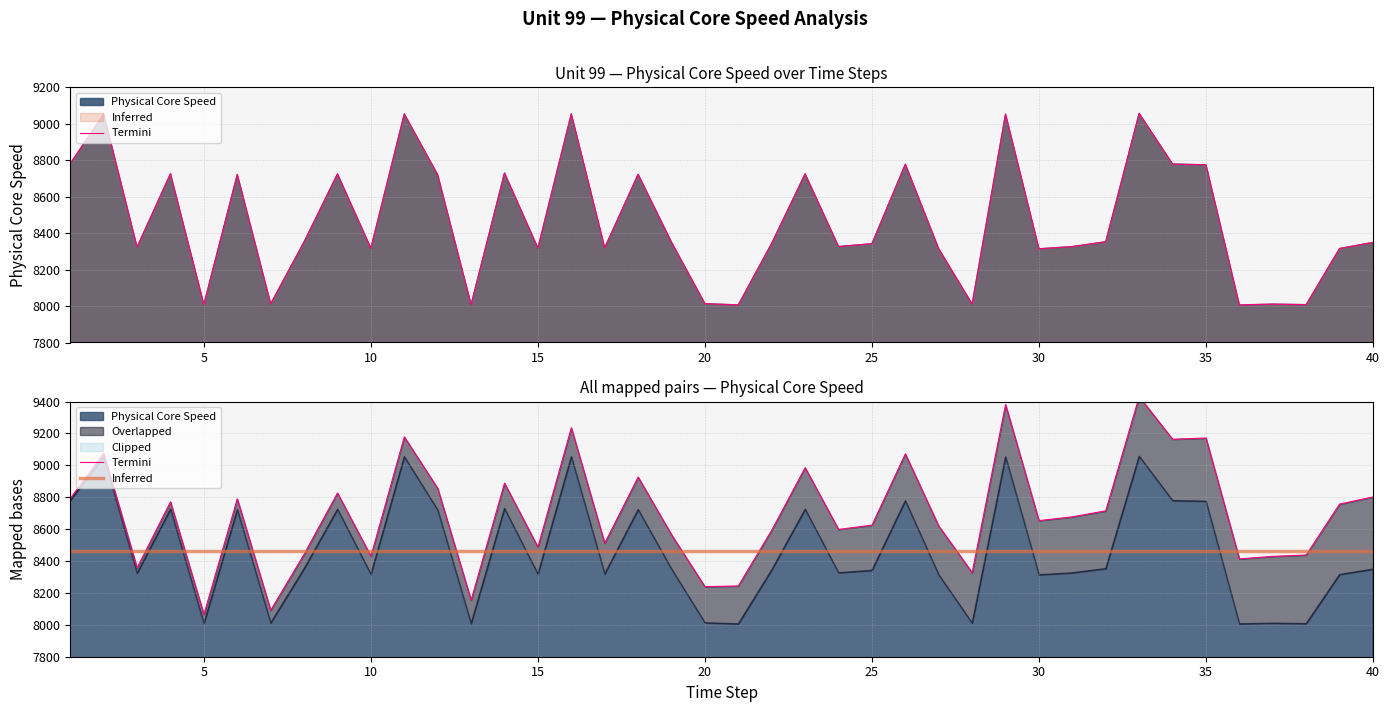

Reading right to left, list all the values displayed in this chart.

8349.0	8315.6	8007.6	8010.4	8006.1	8775.0	8778.9	9057.0	8352.7	8326.1	8313.9	9052.7	8010.5	8313.7	8777.7	8341.7	8326.5	8724.9	8344.3	8006.1	8012.9	8349.9	8722.6	8319.1	9054.3	8318.0	8729.6	8007.9	8719.7	9053.9	8316.9	8724.6	8351.7	8011.8	8722.0	8008.0	8725.8	8323.2	9053.7	8780.7